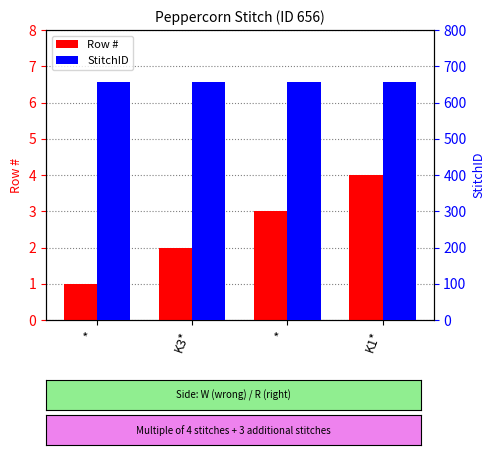

How many bars are there in each group?

2